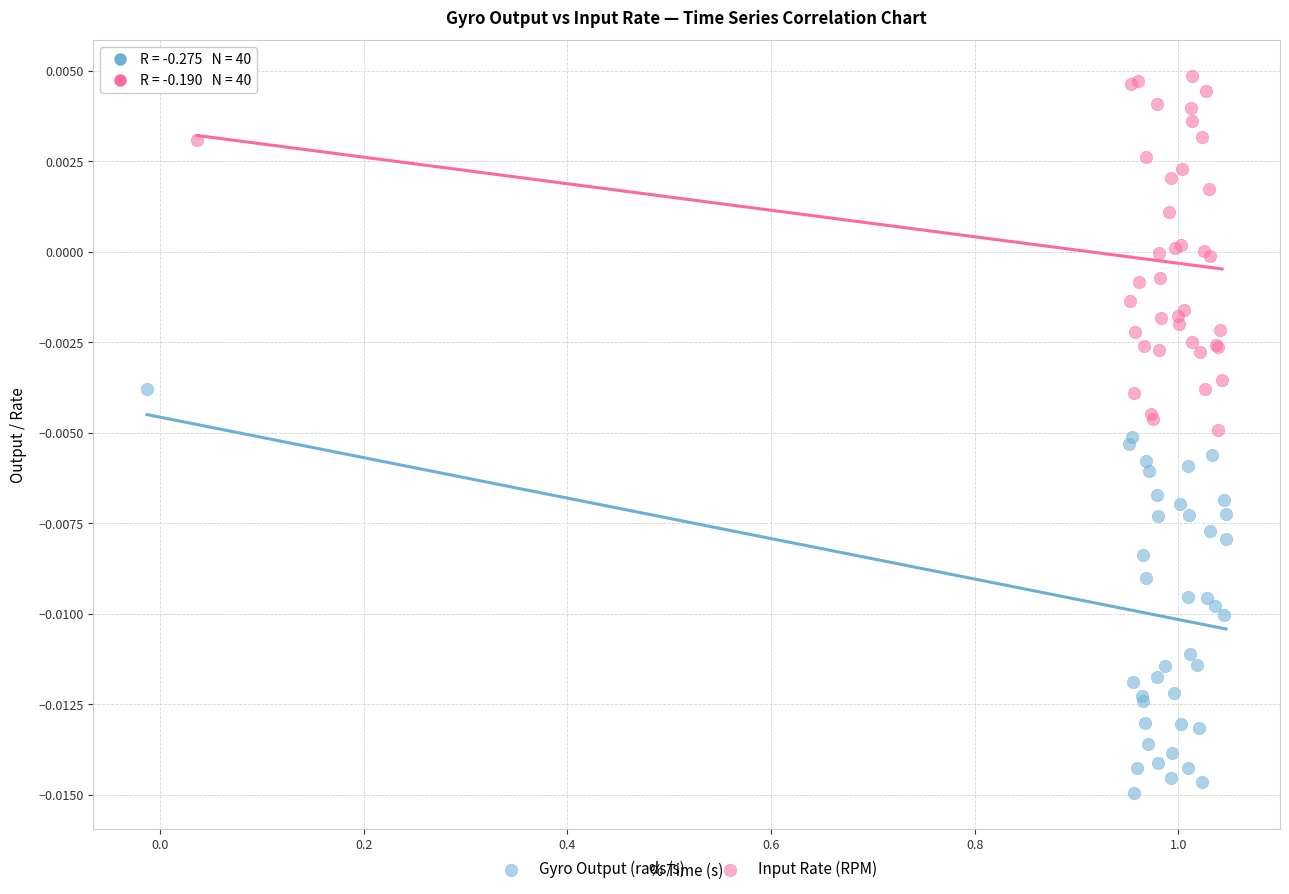

What are all the series names shown in the legend?

Gyro Output (rads/s), Input Rate (RPM)